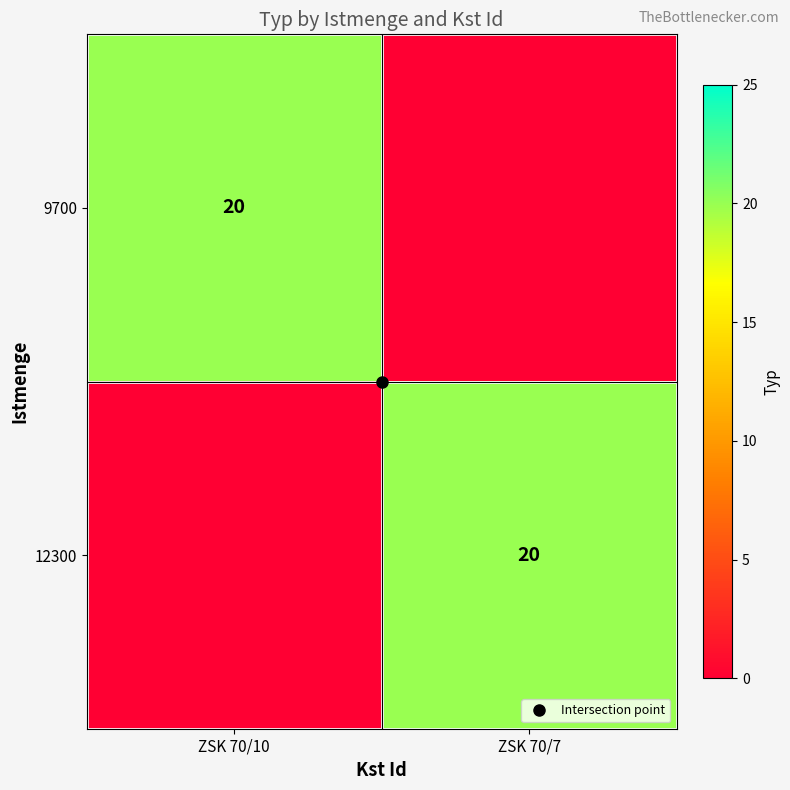

Which series changed the most between ZSK 70/10 and ZSK 70/7?

9700